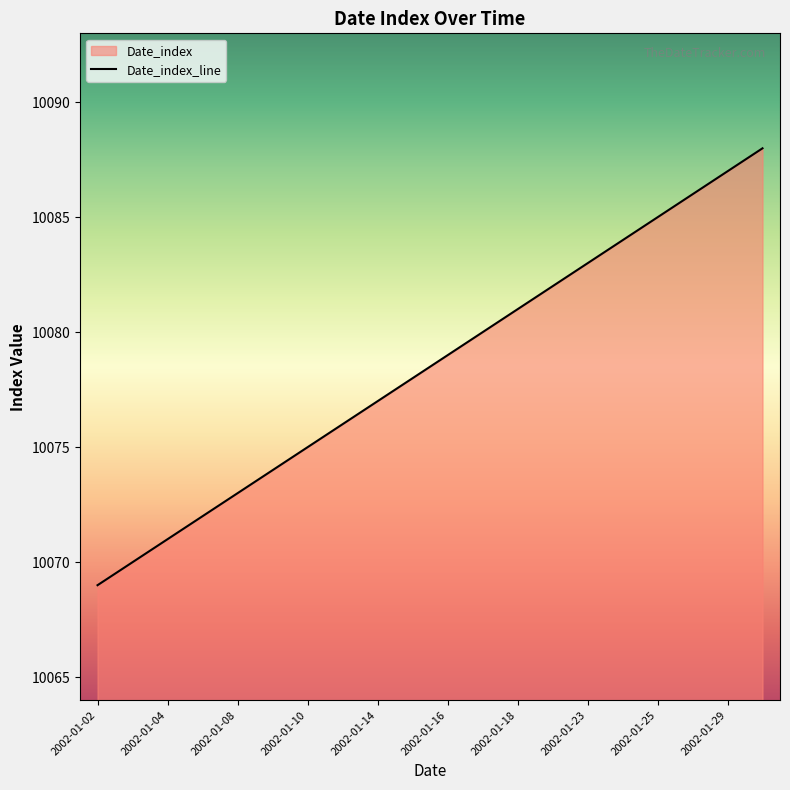

Reading left to right, transcribe all the data shown in this chart.

10069	10070	10071	10072	10073	10074	10075	10076	10077	10078	10079	10080	10081	10082	10083	10084	10085	10086	10087	10088